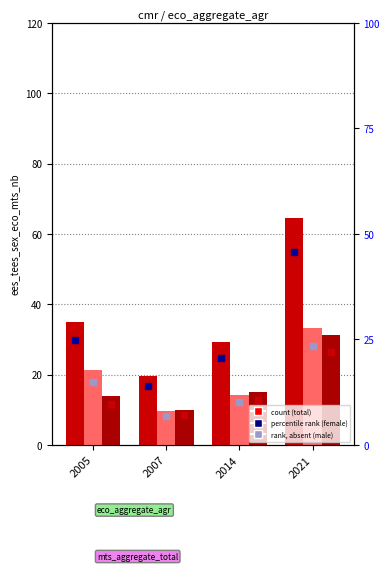

Which series contains the lowest Y value?

sex_m